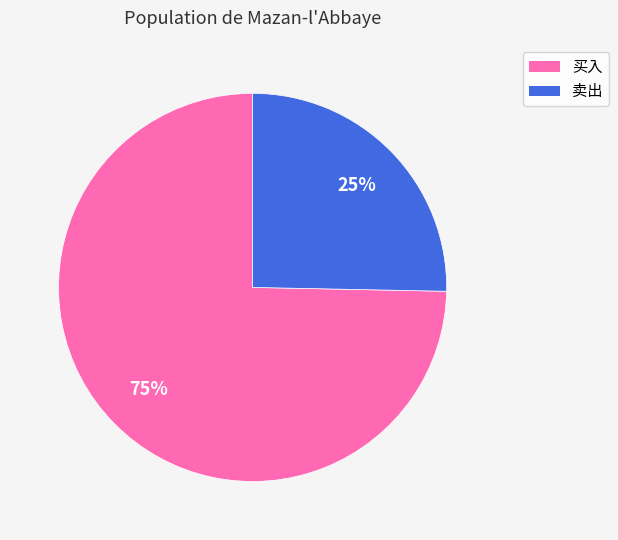

Does any single category account for the majority?

Yes